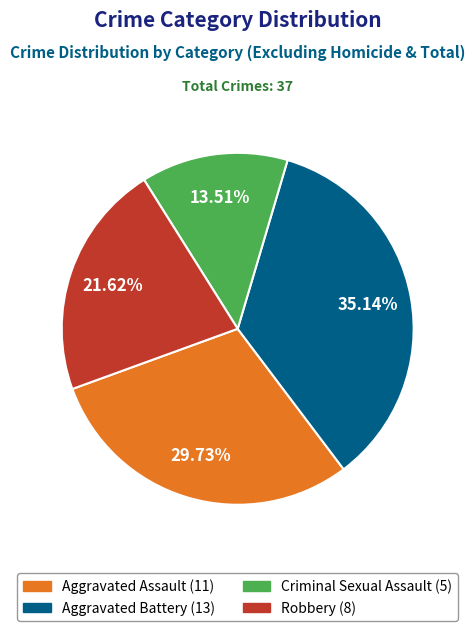

Is Aggravated Battery the majority of the pie?

No